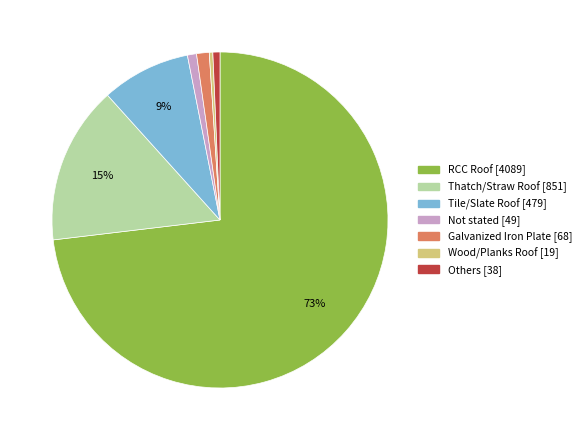

Is RCC Roof the majority of the pie?

Yes